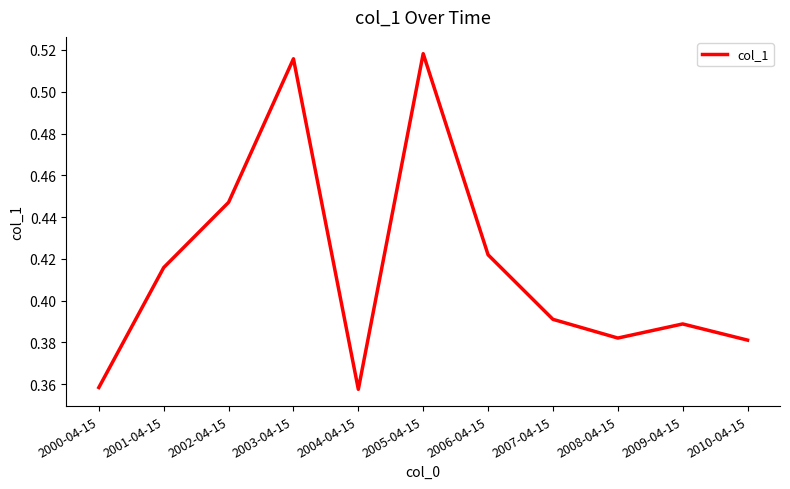

What is the change in value from 2000-04-15 to 2006-04-15?

+0.1